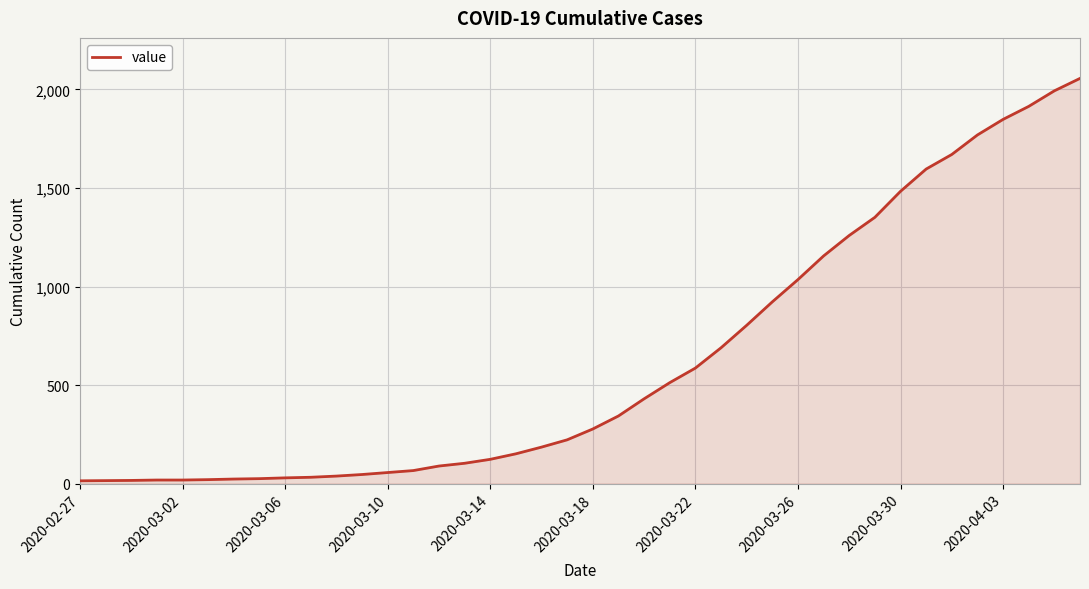

What is the difference between the maximum and minimum values?

2042